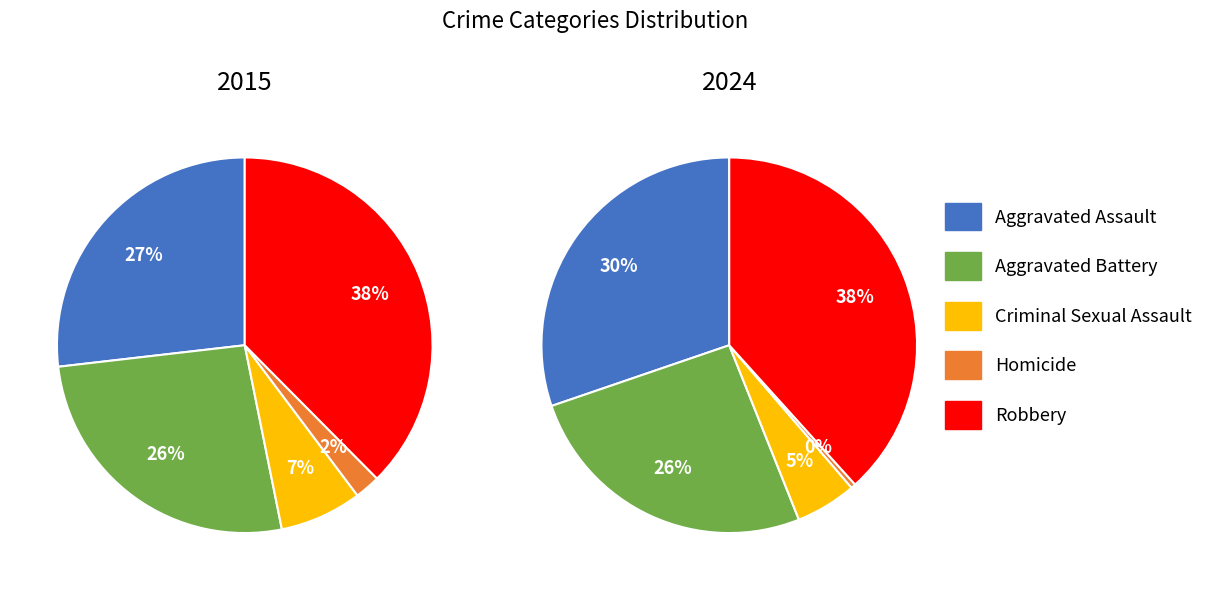

The Aggravated Assault slice represents 39% of the pie. True or false?

False